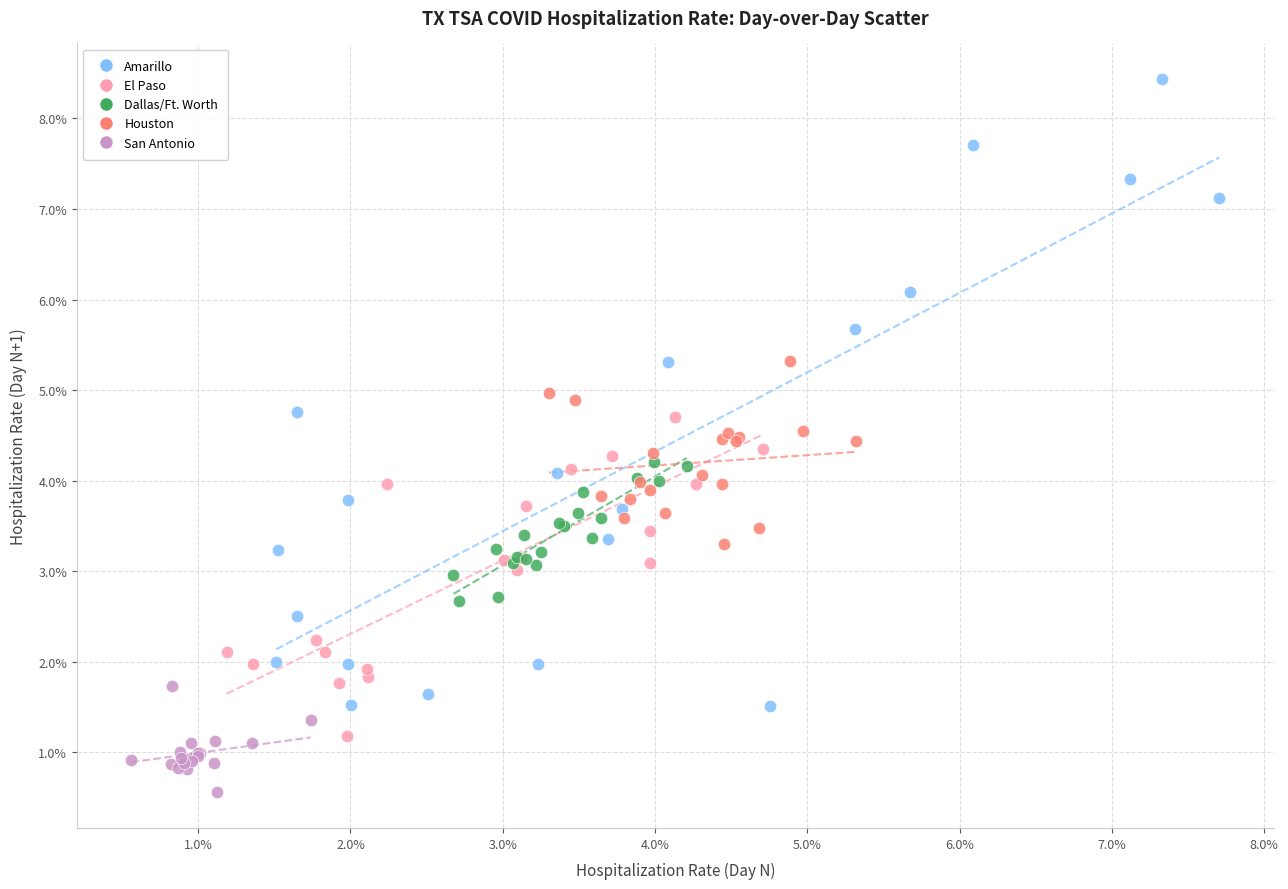

What are all the series names shown in the legend?

Amarillo, El Paso, Dallas/Ft. Worth, Houston, San Antonio